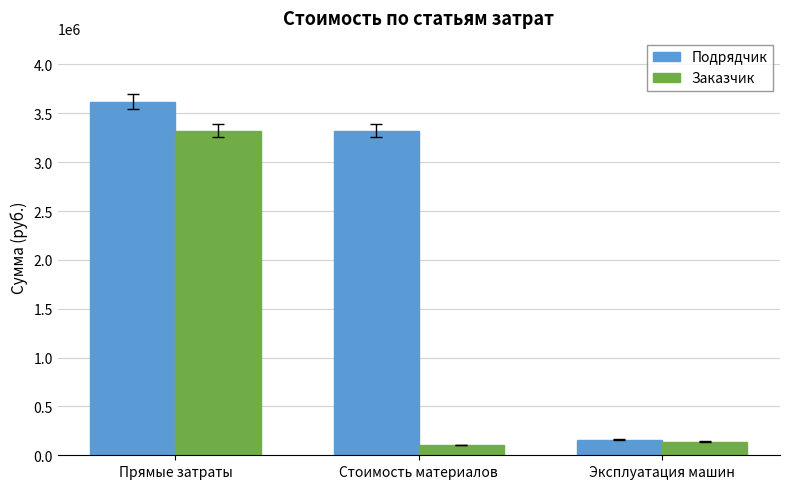

How many values in the Заказчик series are below 139344?

1